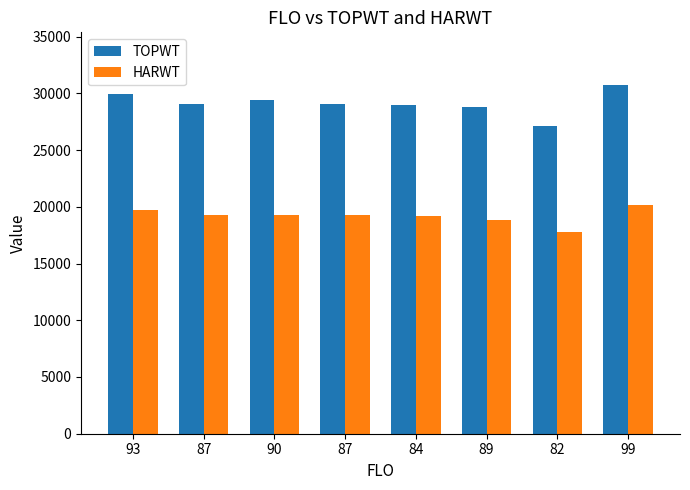

What is the minimum value shown in the chart?

17805